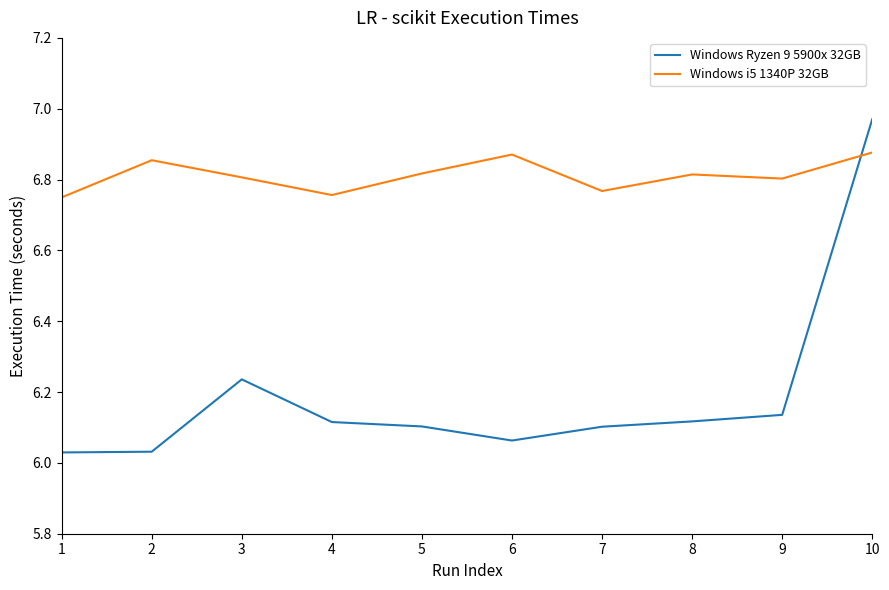

At which category is the sum across all series the highest?

10